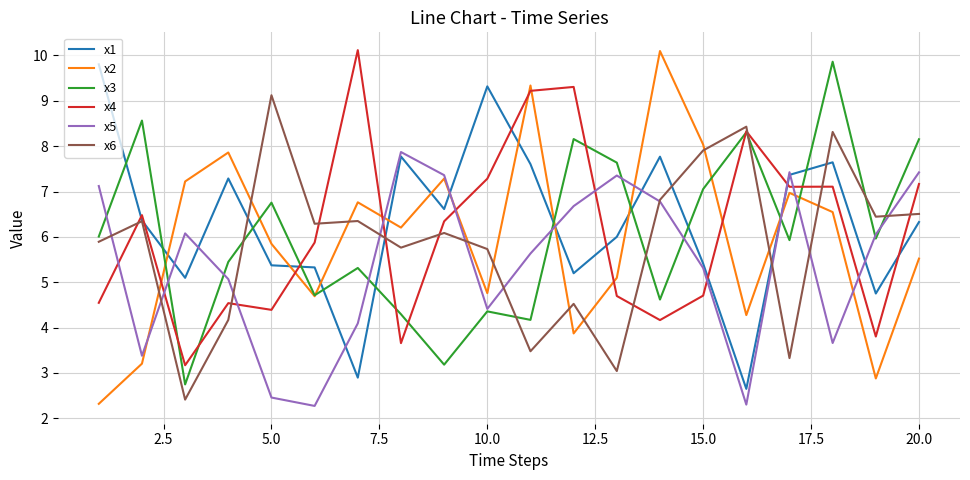

Does the chart display data point markers on the line(s)?

No